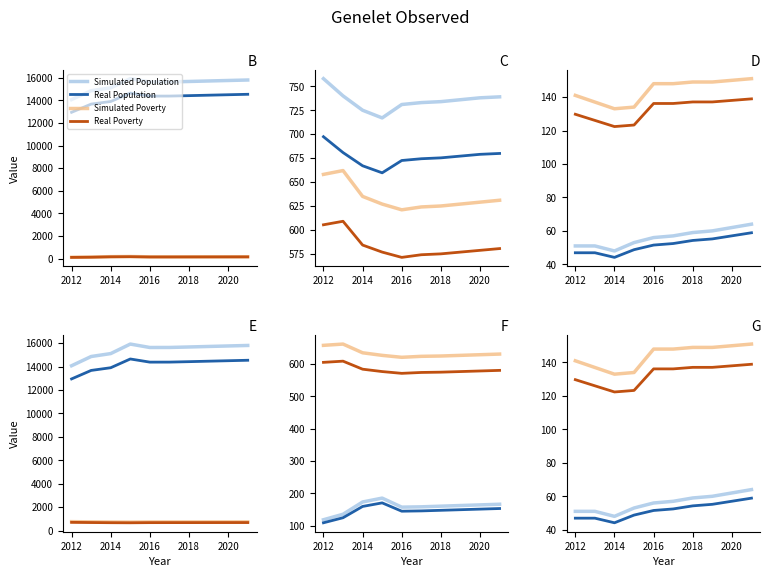

Is this an area chart (filled region under the line)?

No